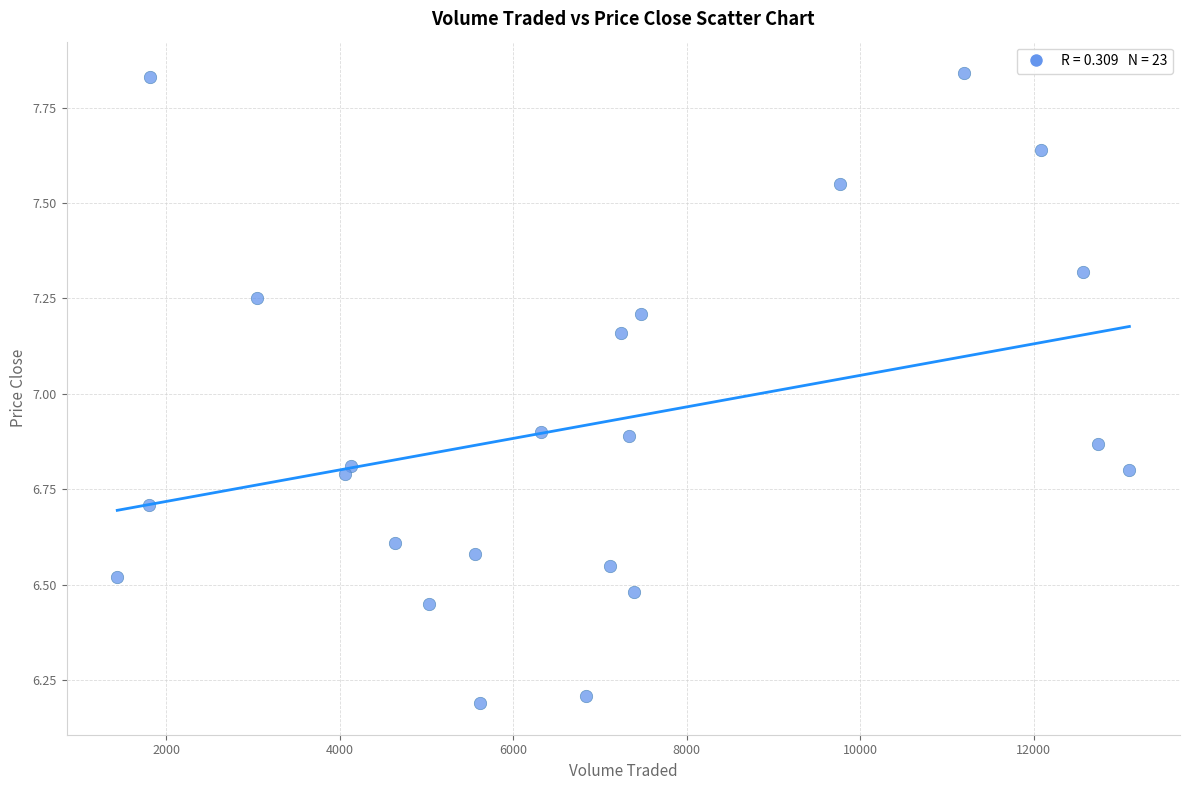

What is the range of X values (max minus min)?

11666.8